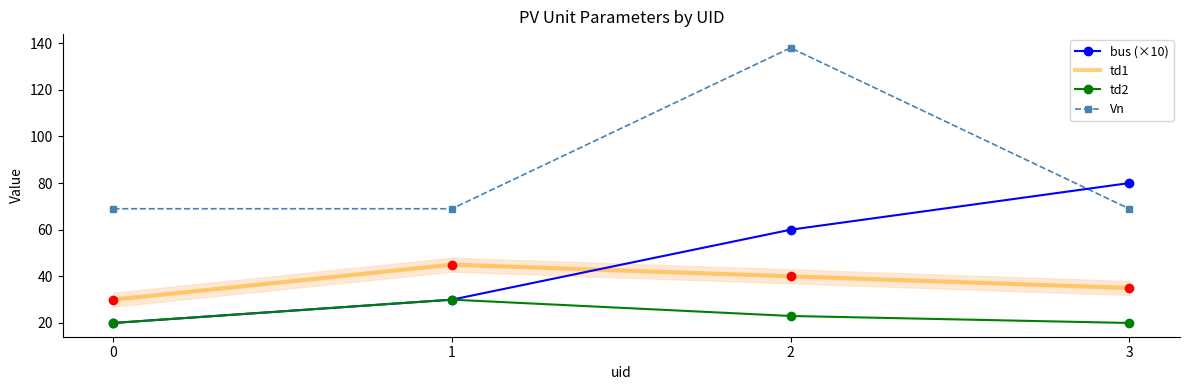

Is the value of Vn at 1 greater than the value of td2 at 2?

Yes